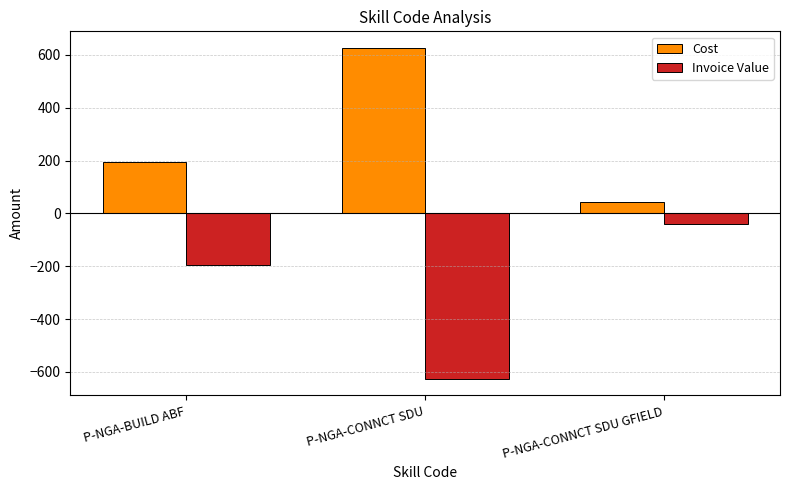

The value of Cost at P-NGA-BUILD ABF is 194.9. True or false?

True